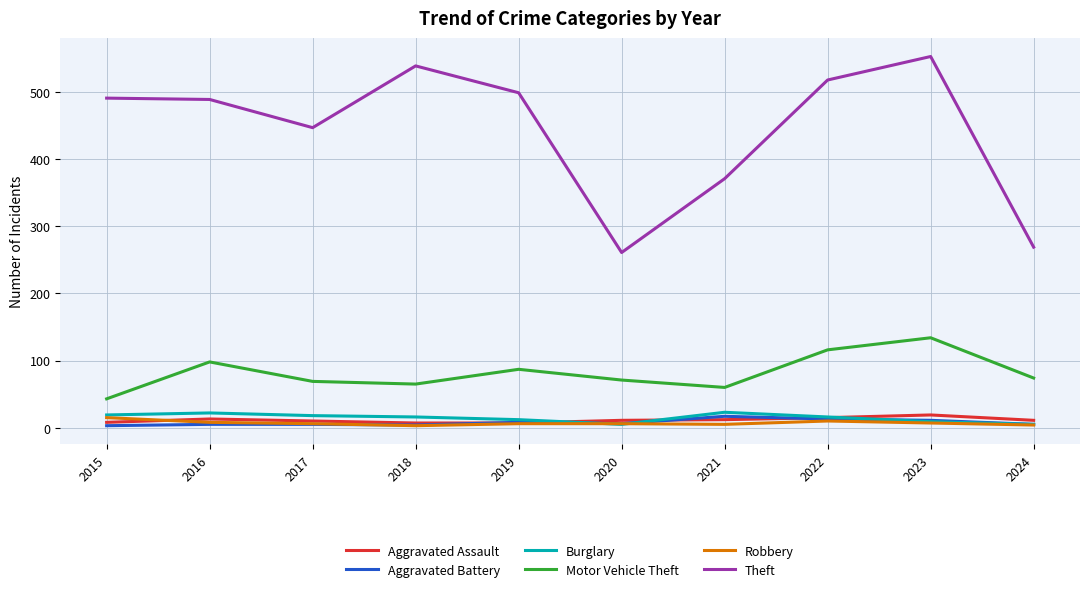

What is the total value across all series at 2021?

488